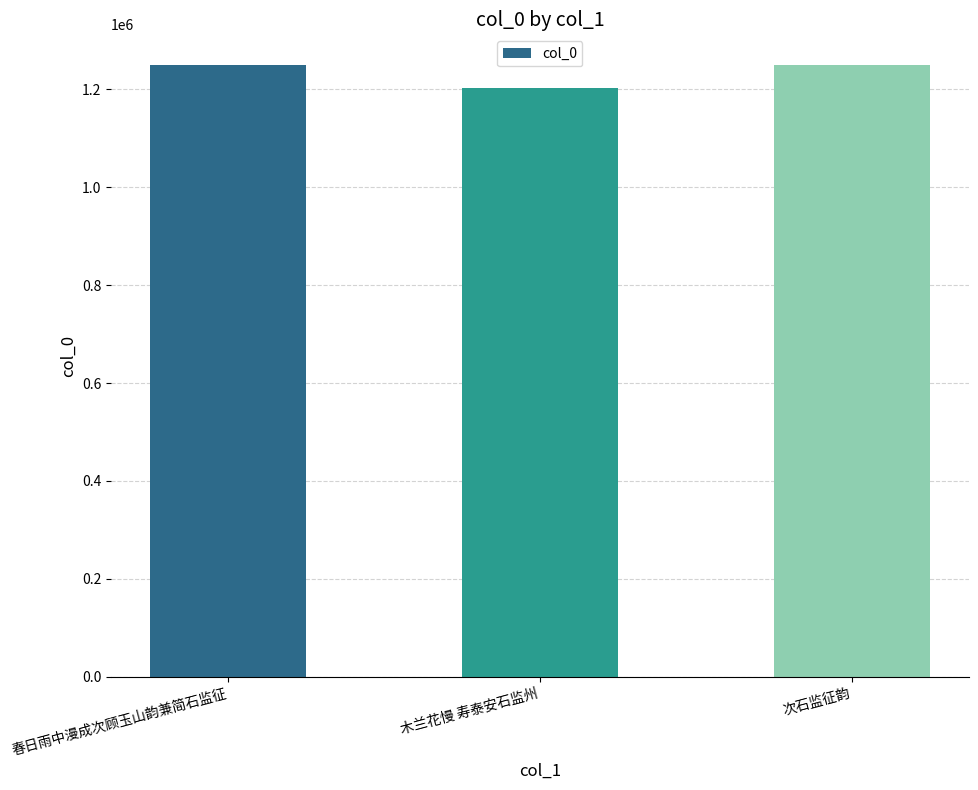

Is it true that the value at 春日雨中漫成次顾玉山韵兼简石监征 is 489153?

False